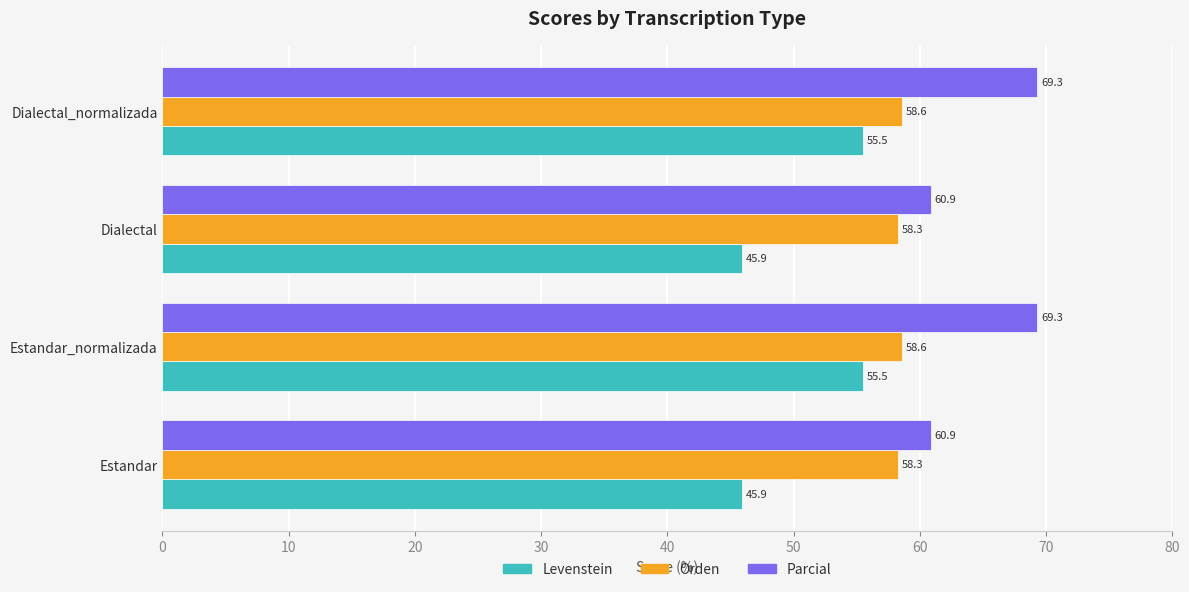

List the series in order of their peak value, lowest first.

Levenstein, Orden, Parcial